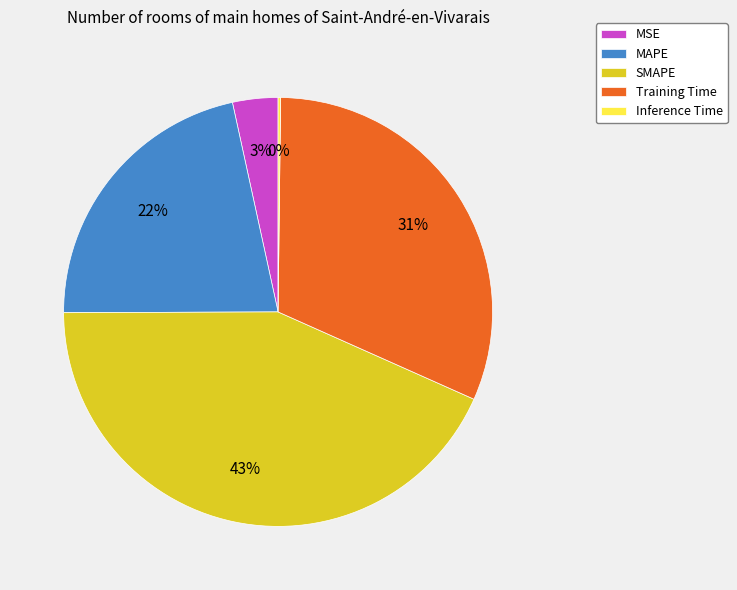

The MAPE slice represents 28% of the pie. True or false?

False